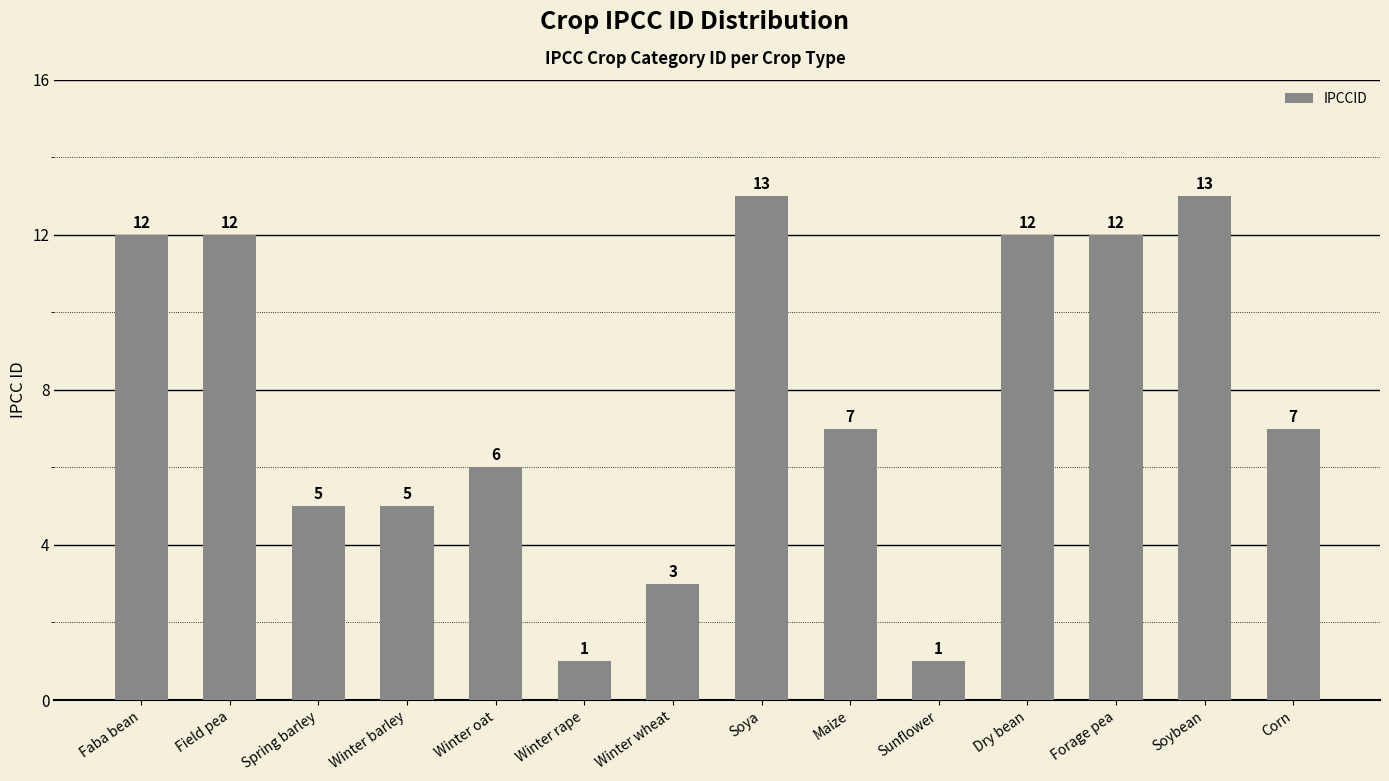

What is the sum of the values at Soybean and Sunflower?

14